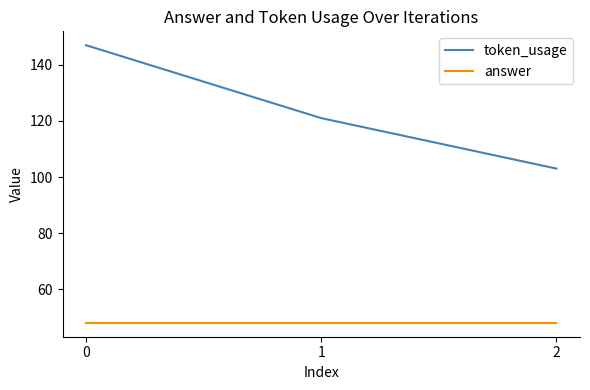

What is the difference between the maximum and minimum values in the token_usage series?

44